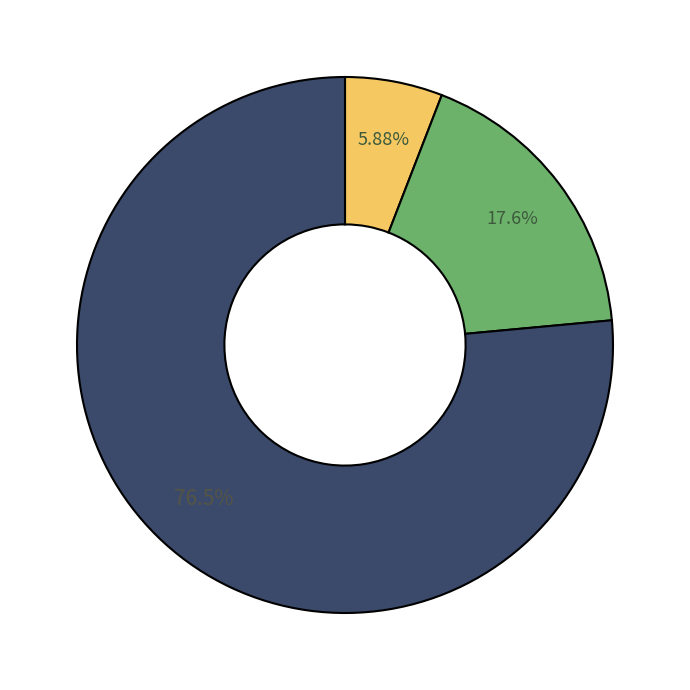

Does any single category account for the majority?

Yes